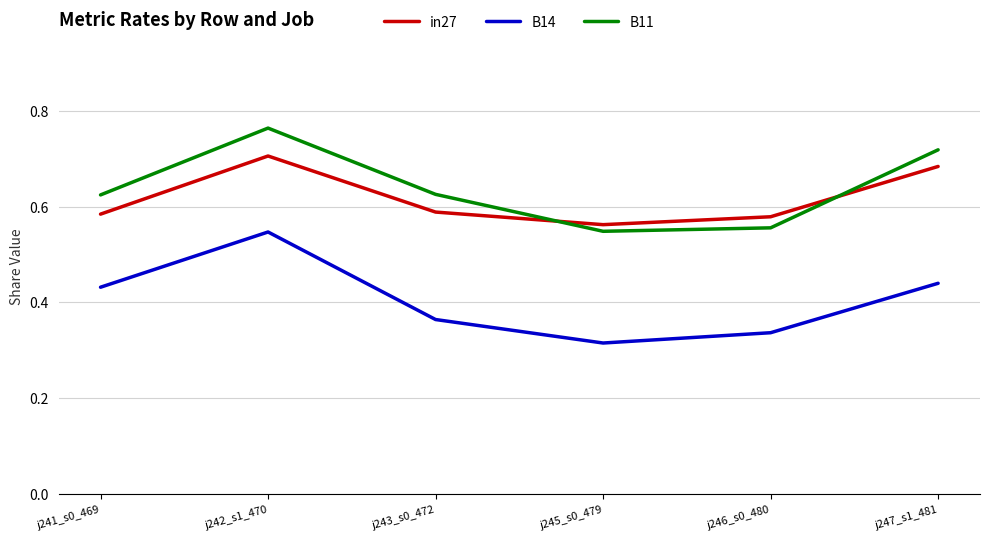

Where is the first local maximum for B11?

j242_s1_470